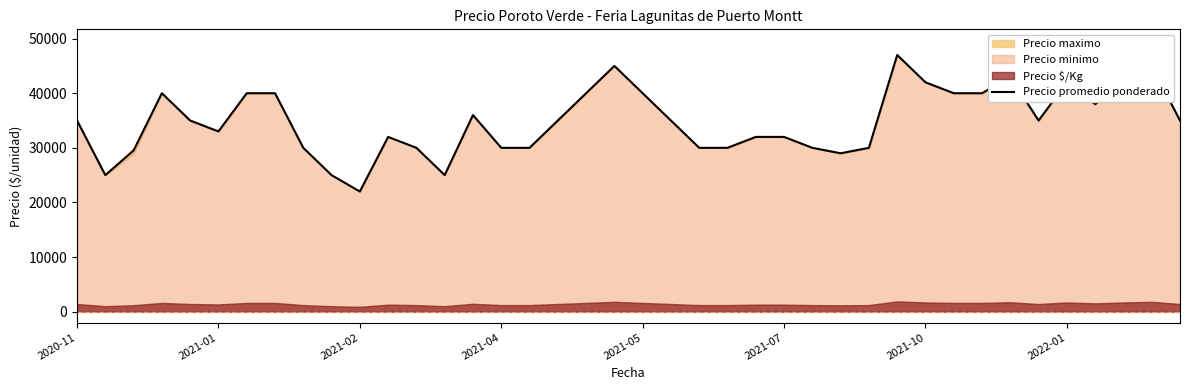

What is the lowest value of the Precio promedio ponderado series?

22000